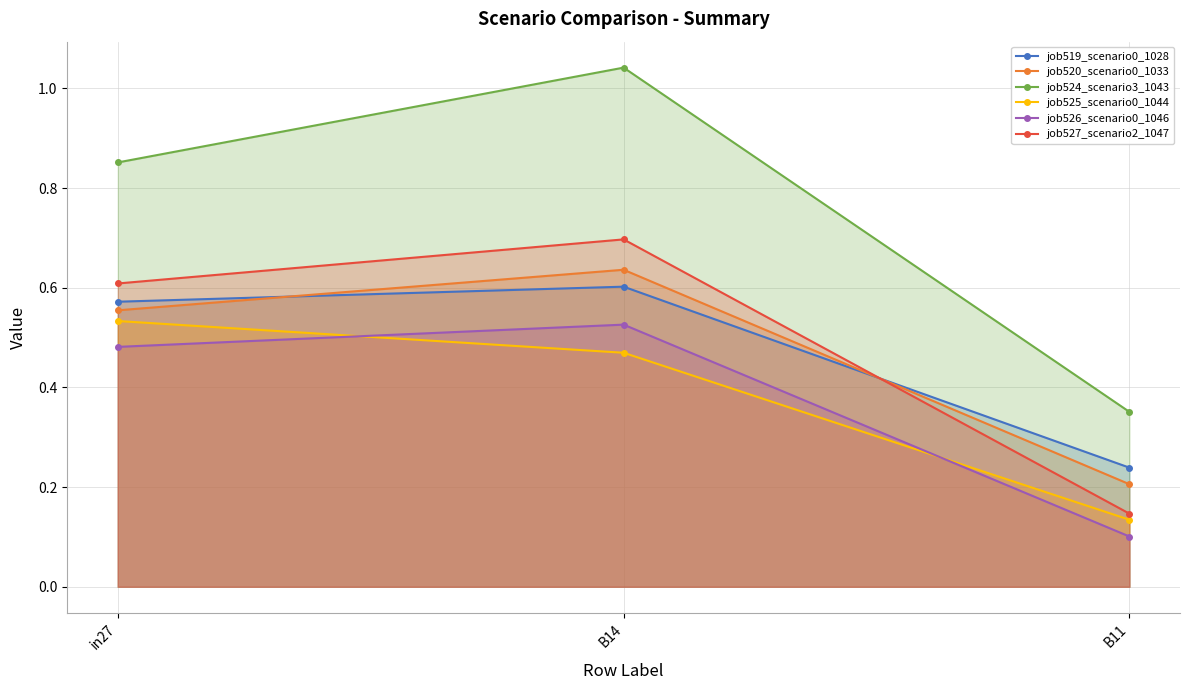

True or false: job519_scenario0_1028 has a value of 0.3 at in27.

False